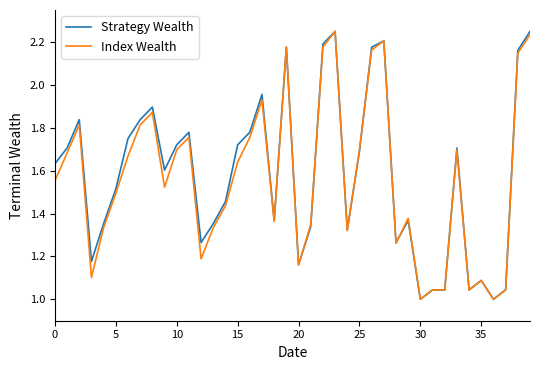

Reading left to right, what are all the values shown in this chart?

Strategy Wealth: 1.6	1.7	1.8	1.2	1.4	1.5	1.8	1.8	1.9	1.6	1.7	1.8	1.3	1.4	1.5	1.7	1.8	2.0	1.4	2.2	1.2	1.3	2.2	2.2	1.3	1.7	2.2	2.2	1.3	1.4	1.0	1.0	1.0	1.7	1.0	1.1	1.0	1.0	2.2	2.2
Index Wealth: 1.6	1.7	1.8	1.1	1.3	1.5	1.7	1.8	1.9	1.5	1.7	1.8	1.2	1.3	1.4	1.6	1.8	1.9	1.4	2.2	1.2	1.3	2.2	2.2	1.3	1.7	2.2	2.2	1.3	1.4	1.0	1.0	1.0	1.7	1.0	1.1	1.0	1.0	2.1	2.2